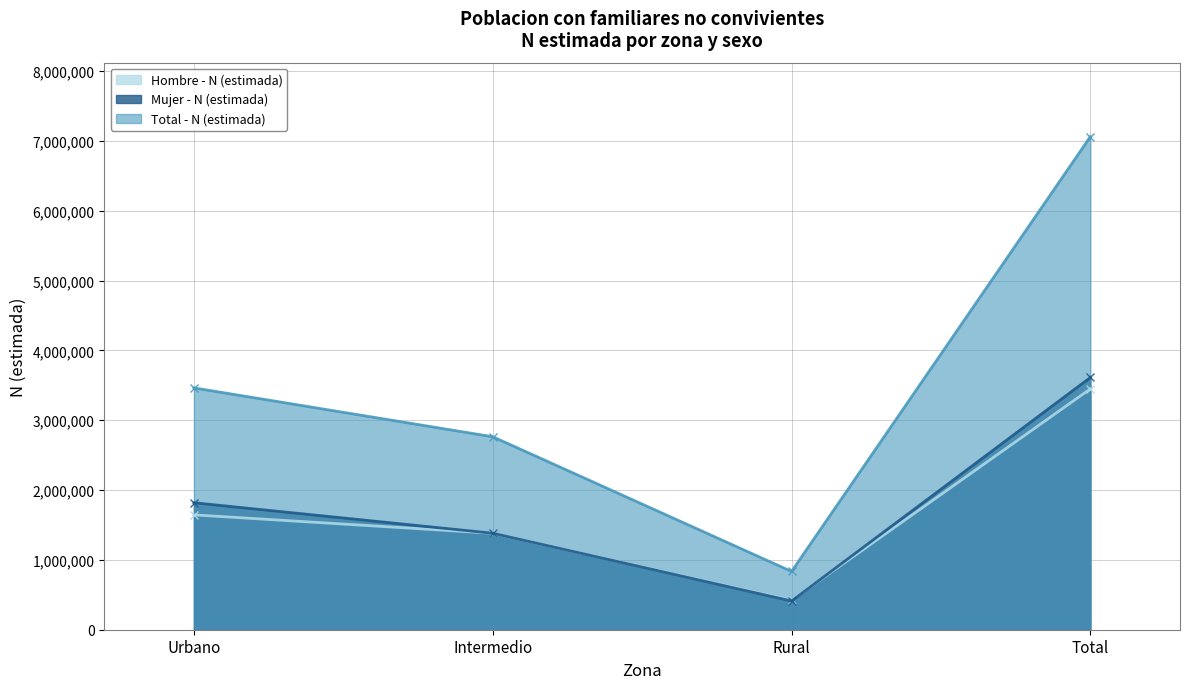

What is the value of the Mujer - N (estimada) point at the 3rd from the left?

411895